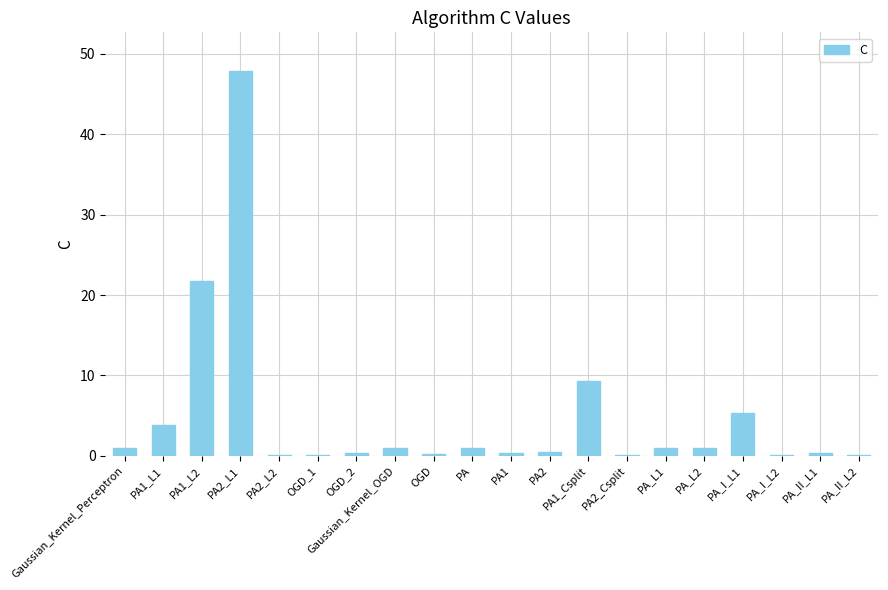

How many distinct data groups are displayed?

1